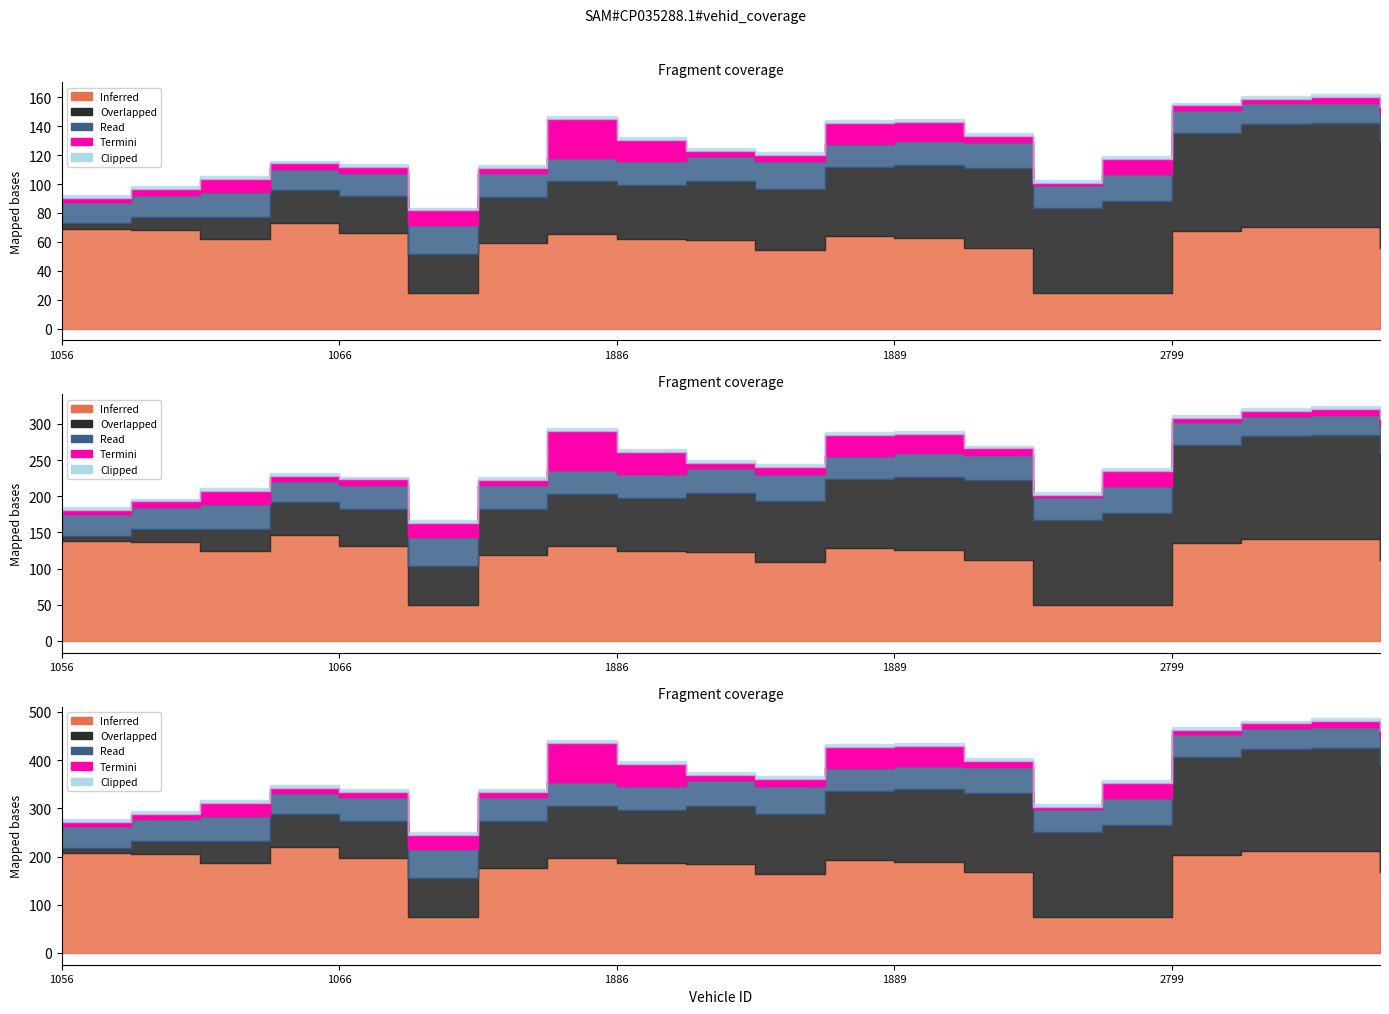

True or false: entry has a value of 868.5 at 1064.

False